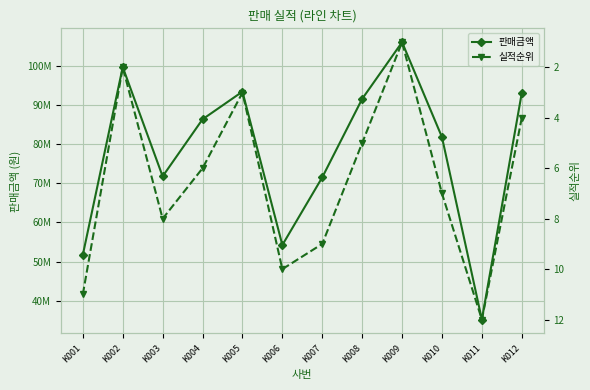

Where does the 실적순위 series first go above 7?

K001